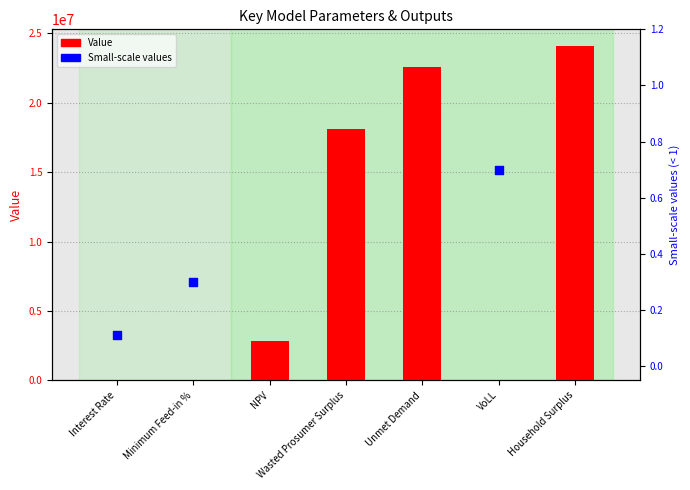

Is the value of Small-scale values at NPV greater than the value of Value at Interest Rate?

No